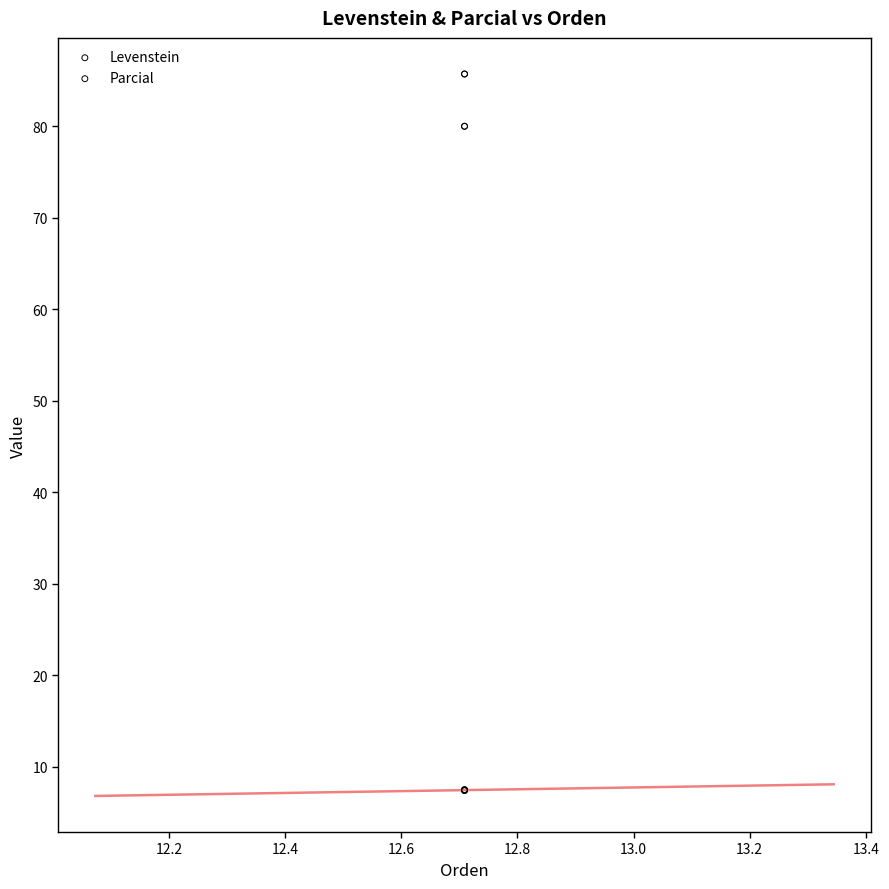

Which series reaches the minimum Y coordinate?

Levenstein